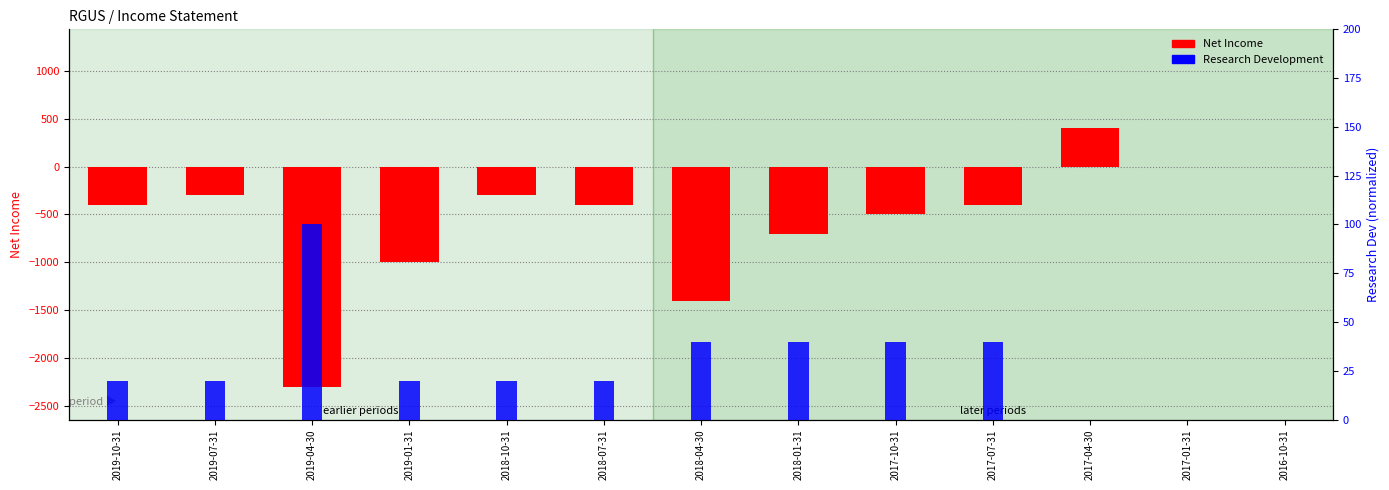

What is the difference between the maximum and minimum values in the Research Development series?

100